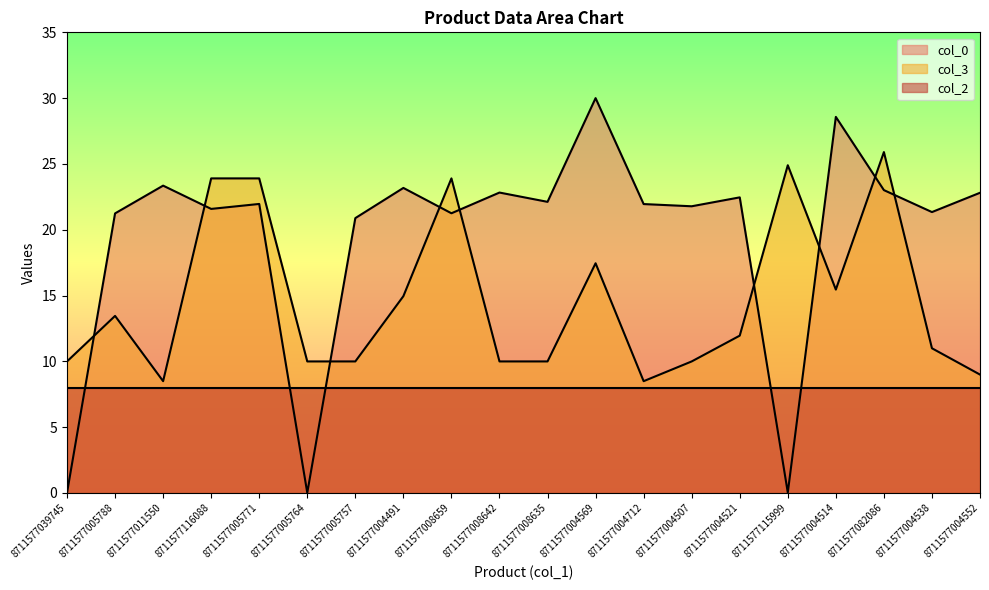

List the labels in order of col_0 value, largest first.

8711577004569, 8711577004514, 8711577011550, 8711577004491, 8711577082086, 8711577008642, 8711577004552, 8711577004521, 8711577008635, 8711577005771, 8711577004712, 8711577004507, 8711577116088, 8711577004538, 8711577008659, 8711577005788, 8711577005757, 8711577115999, 8711577005764, 8711577039745